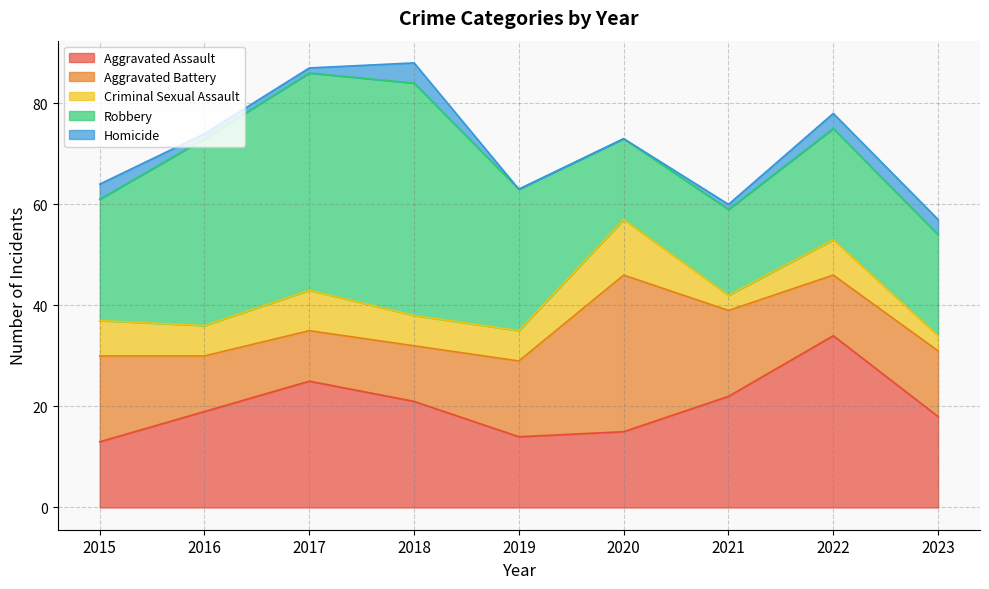

How many lines are shown in the chart?

5